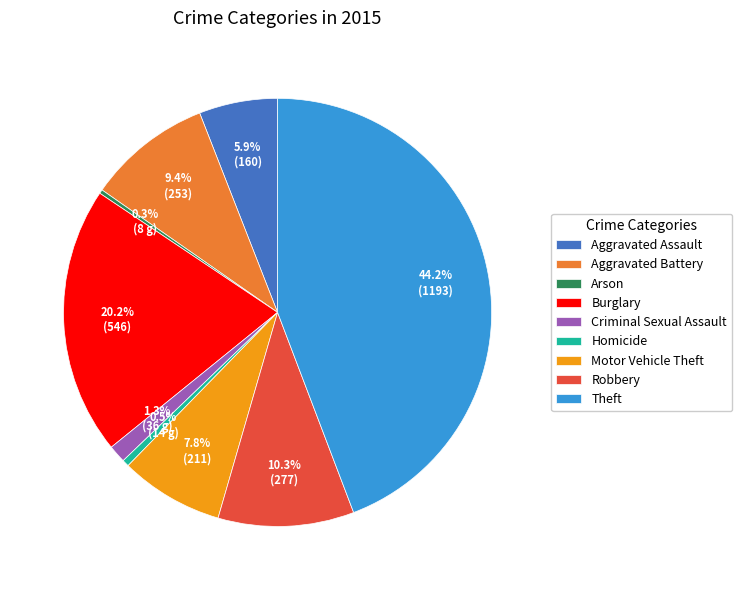

Combined, what portion of the pie is Burglary and Arson?

20.5%